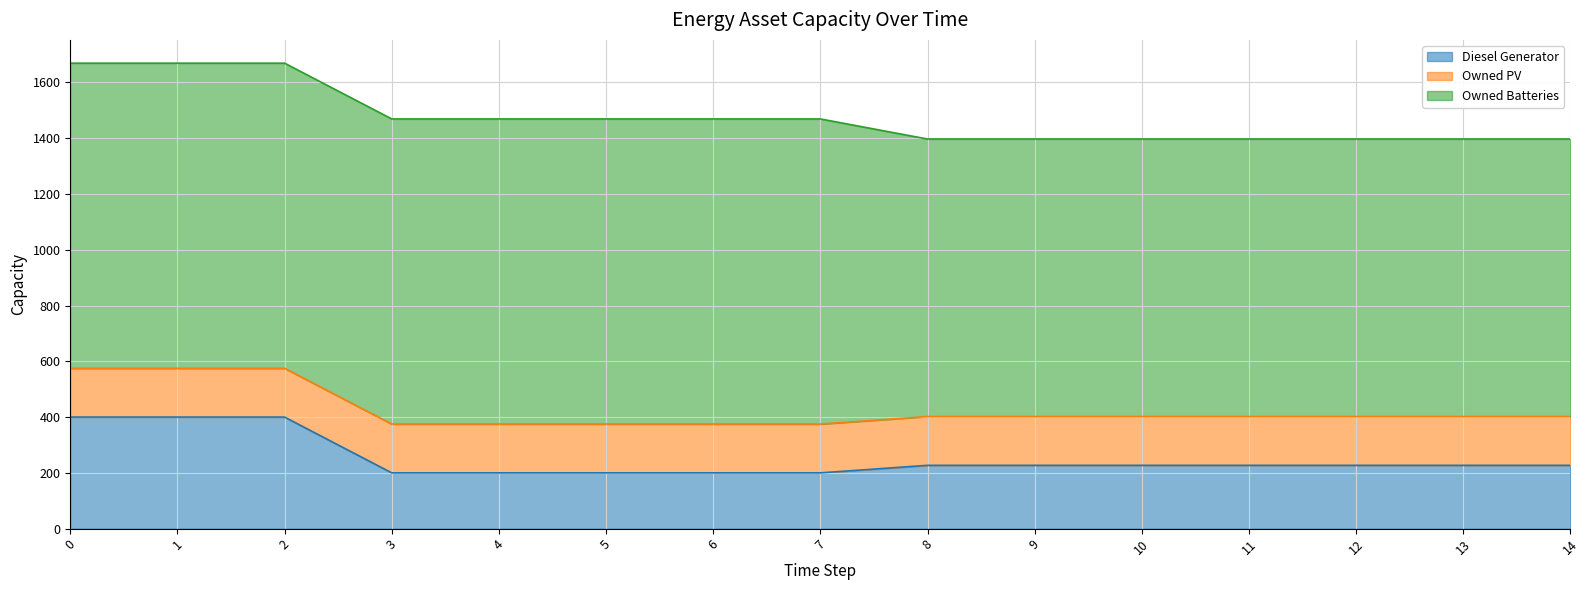

Rank the series at 13 from highest to lowest value.

Owned Batteries, Diesel Generator, Owned PV